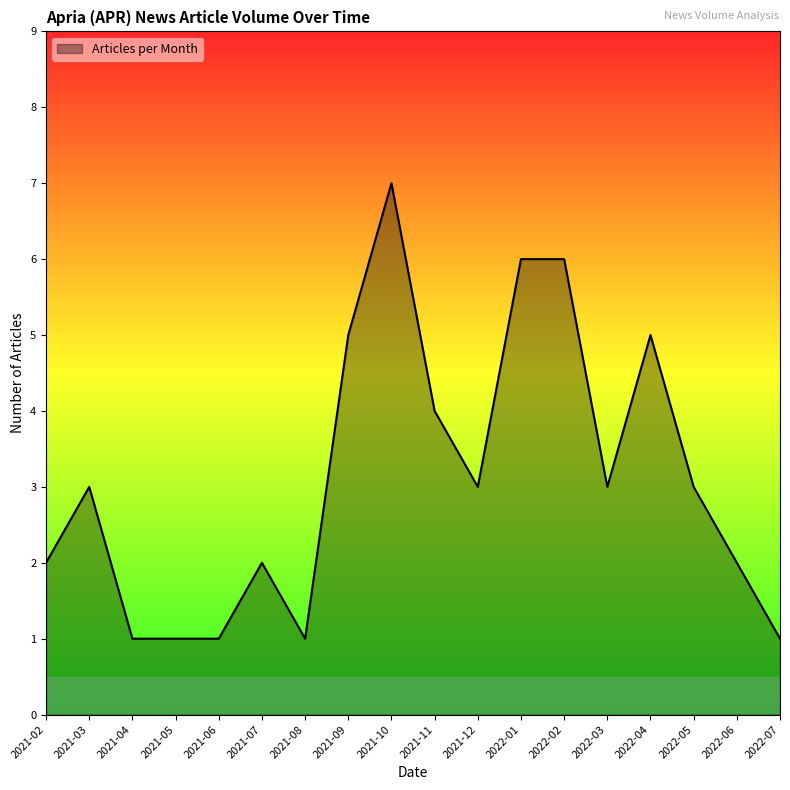

What position from the right is 2021-07?

13